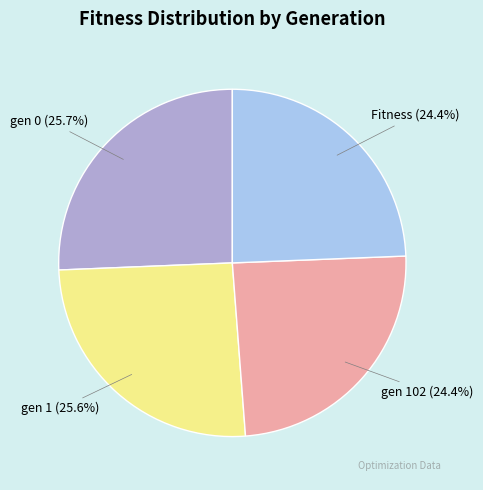

What percentage is the gen 1 slice, to the nearest percent?

26%